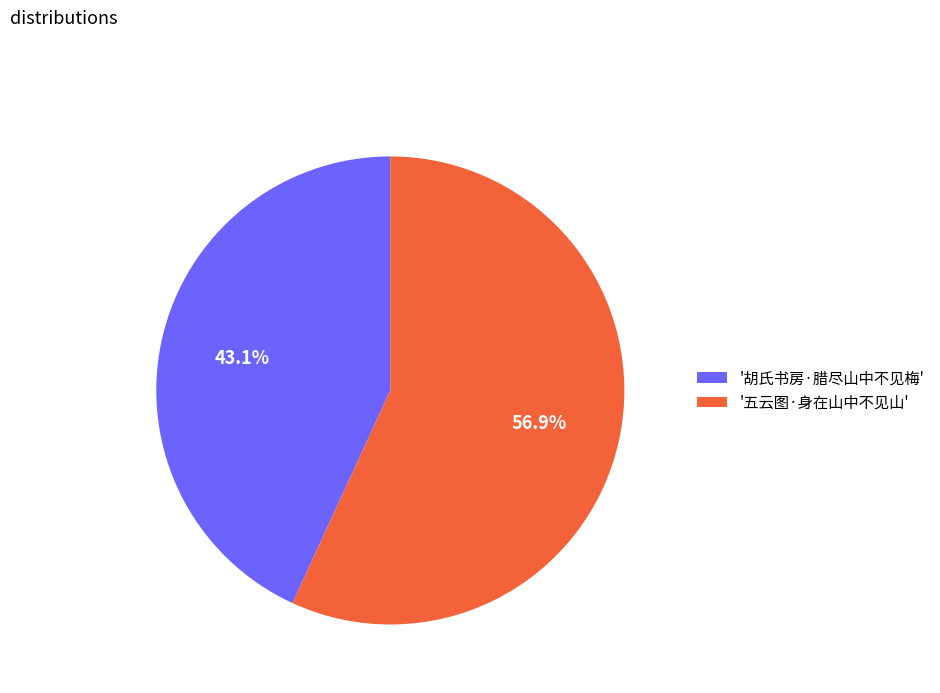

How many slices are in this pie chart?

2